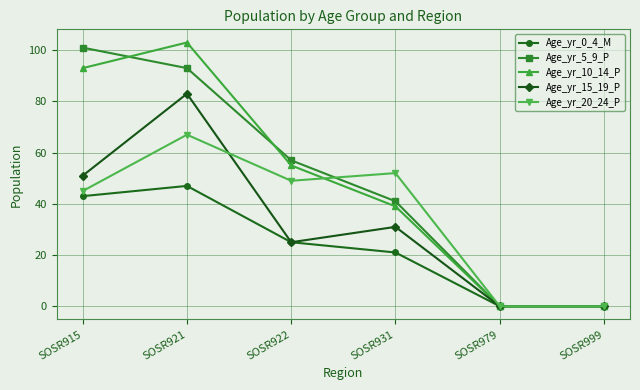

What is the value of the Age_yr_10_14_P point at the 1st from the left?

93